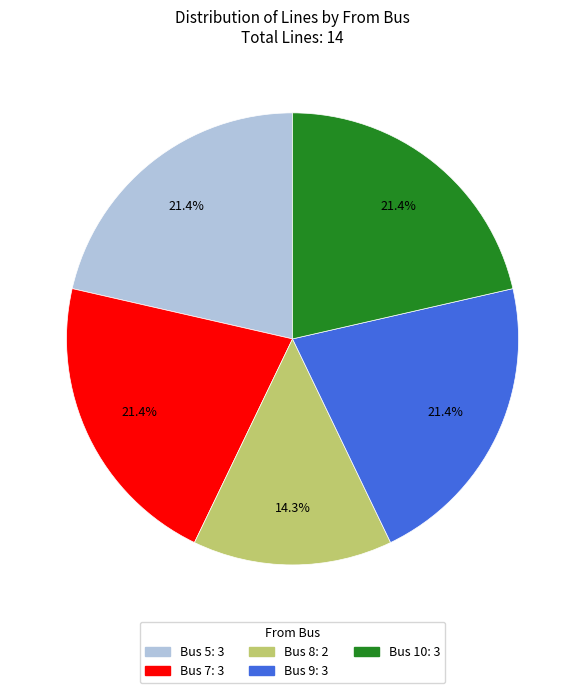

Is there any slice that represents more than half of the pie?

No